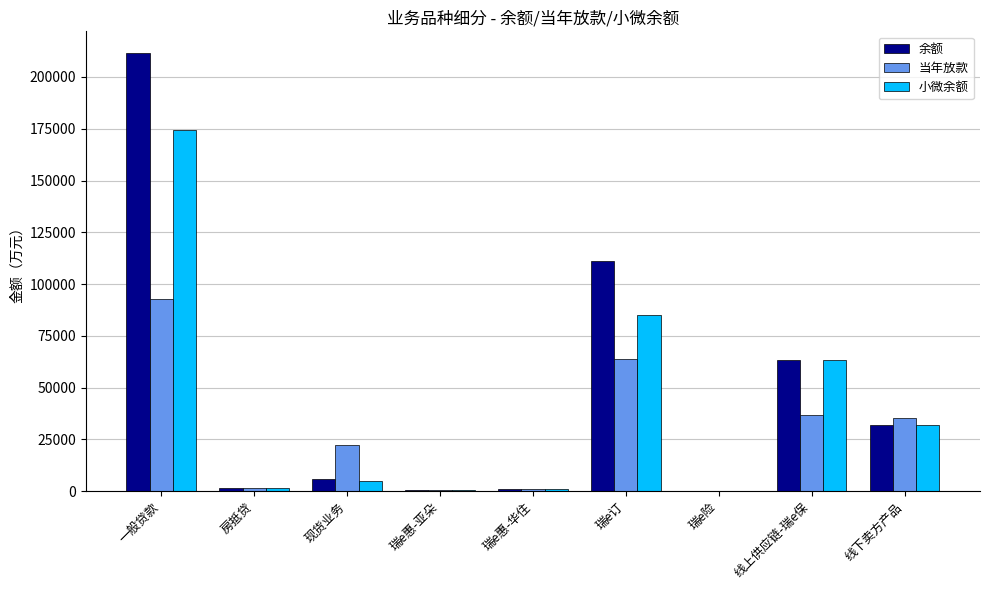

Which category has the highest value across all series?

一般贷款